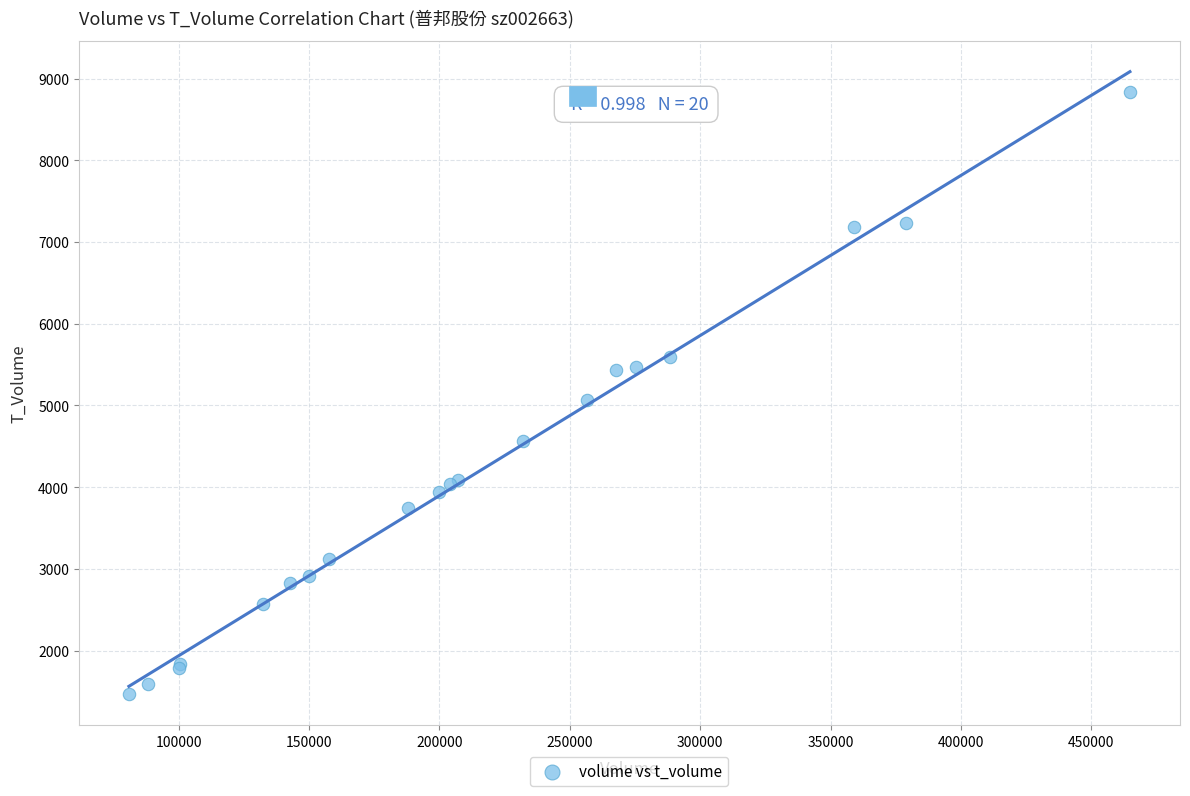

What Y value in the scatter plot is closest to 5155?

5069